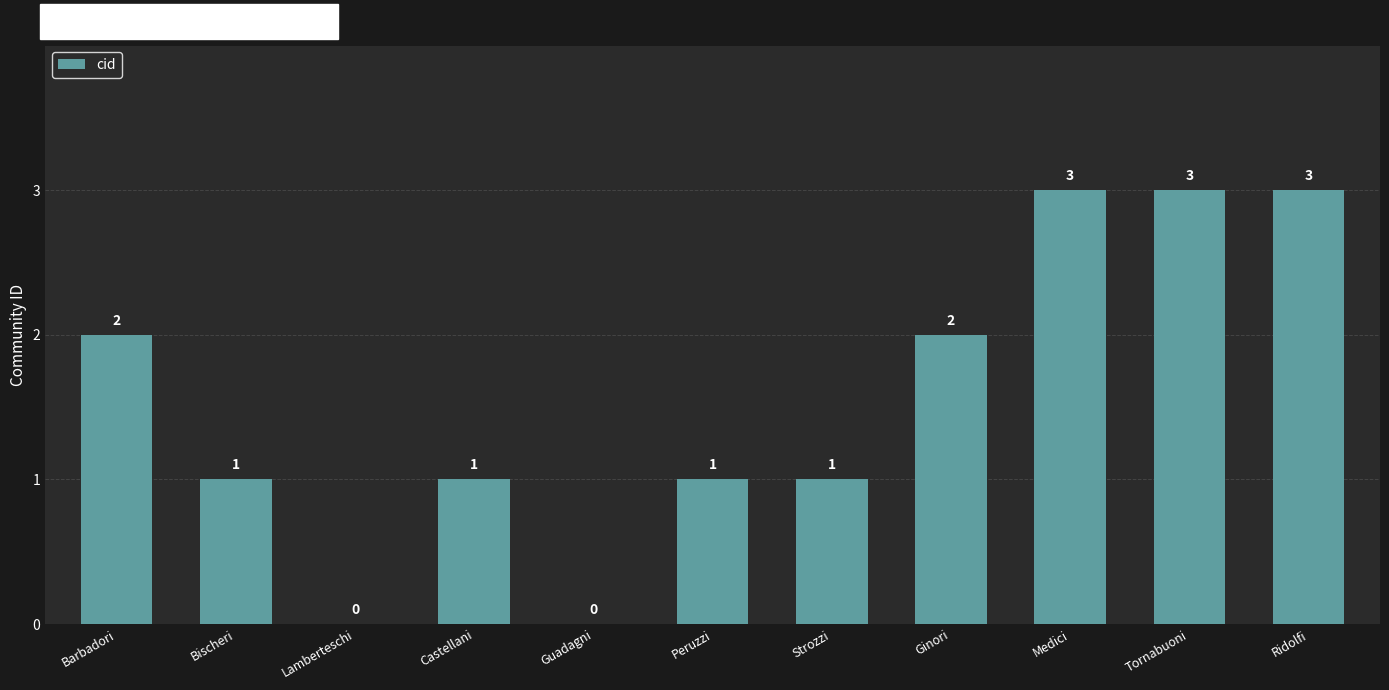

How many values are between 1 and 3?

9